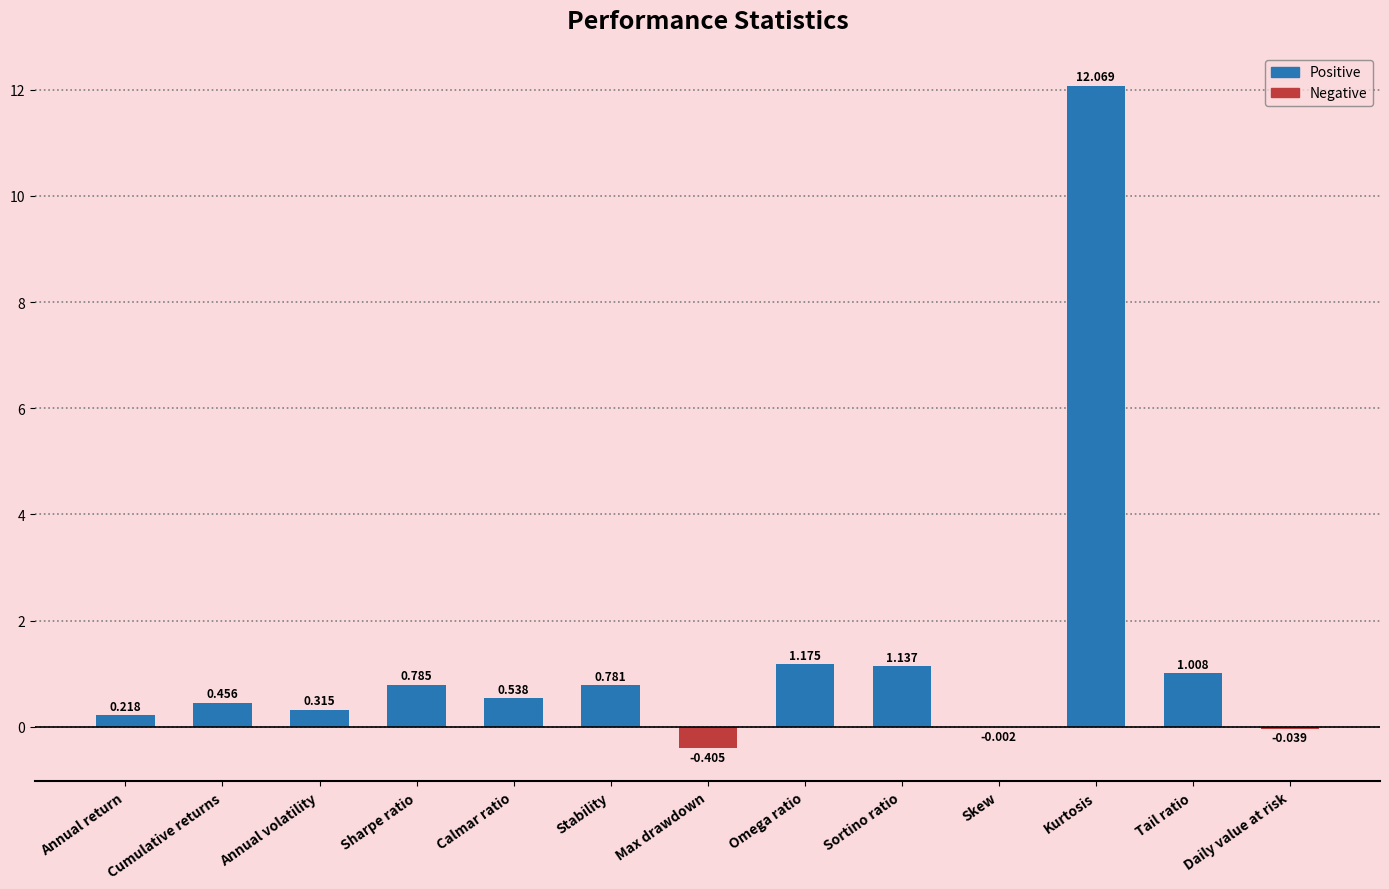

Which has a higher value, Stability or Omega ratio?

Omega ratio